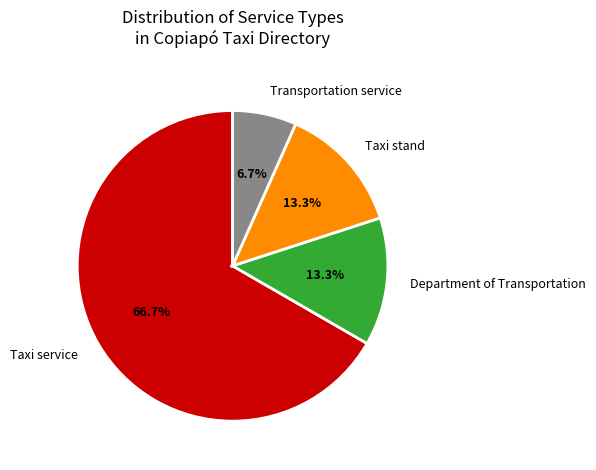

Is it true that Transportation service is 7% of the pie?

True